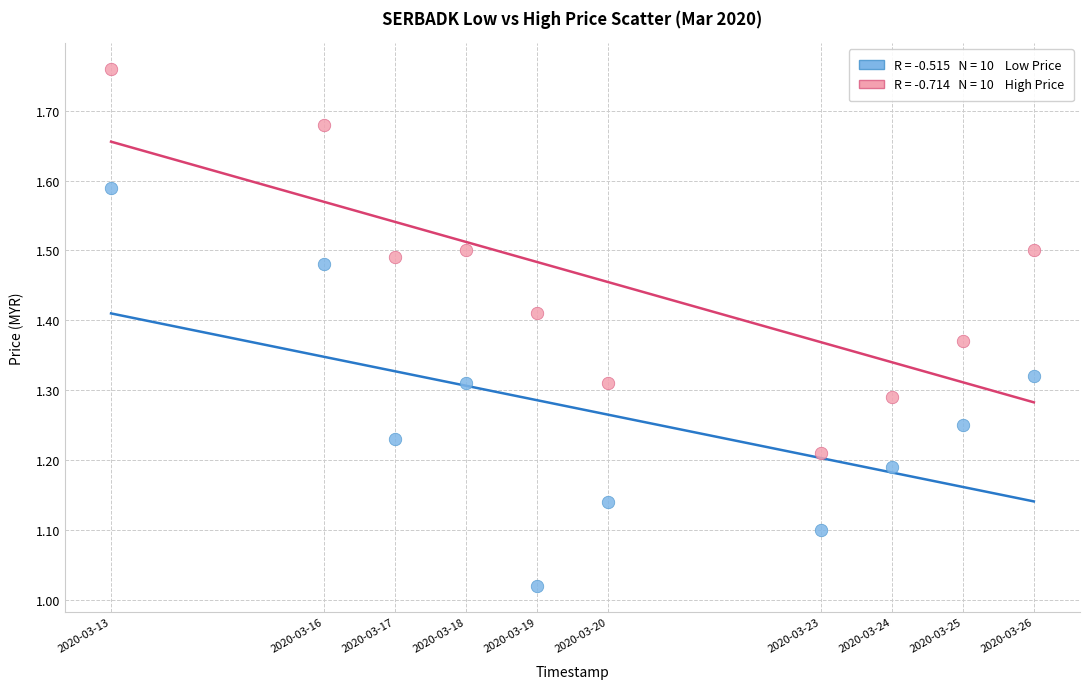

How many points are shown in the scatter plot?

20